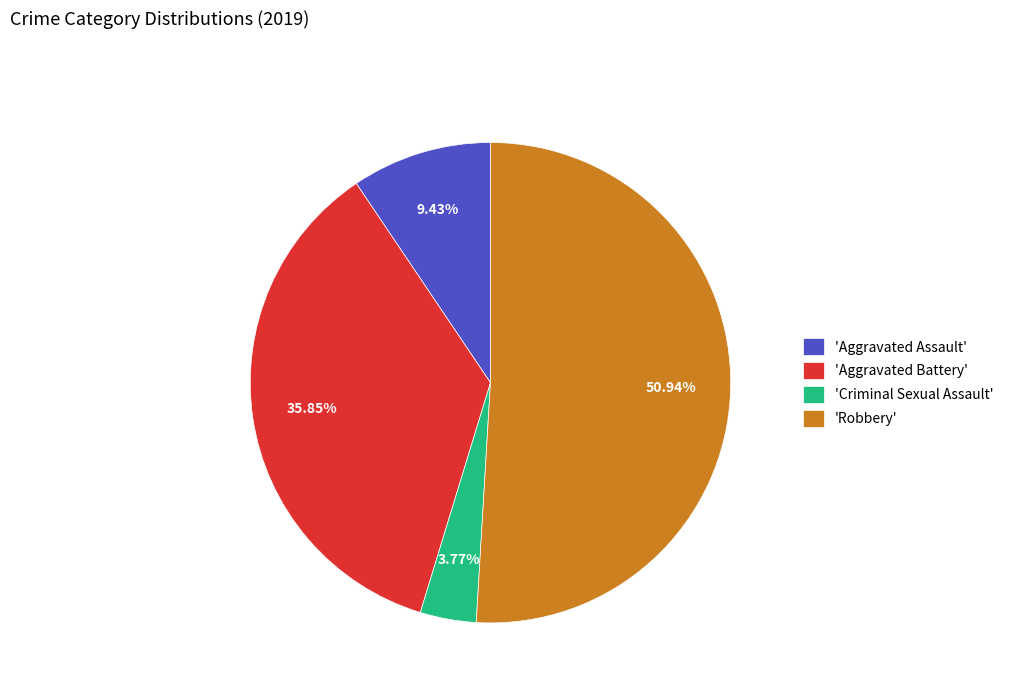

Count the number of slices in the pie.

4